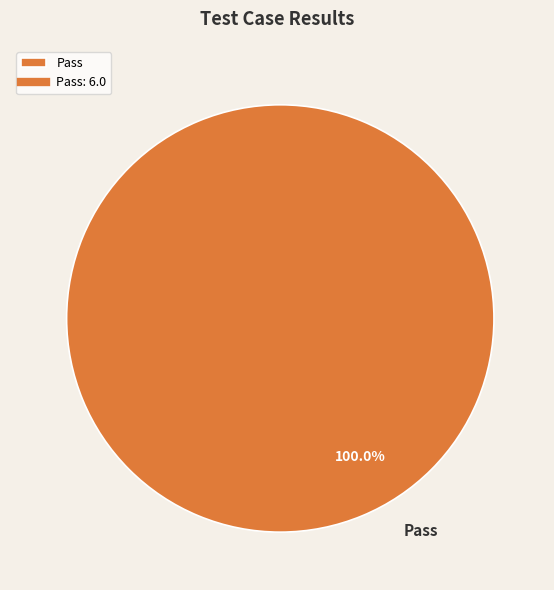

Which category accounts for the majority?

Pass